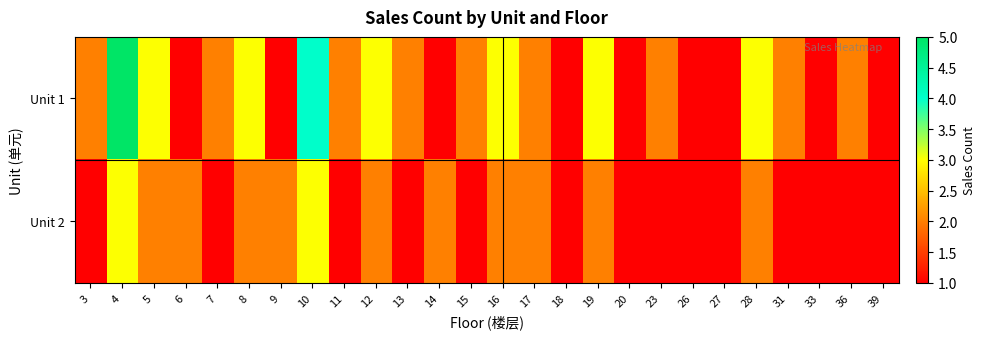

What is the maximum value shown in the chart?

5